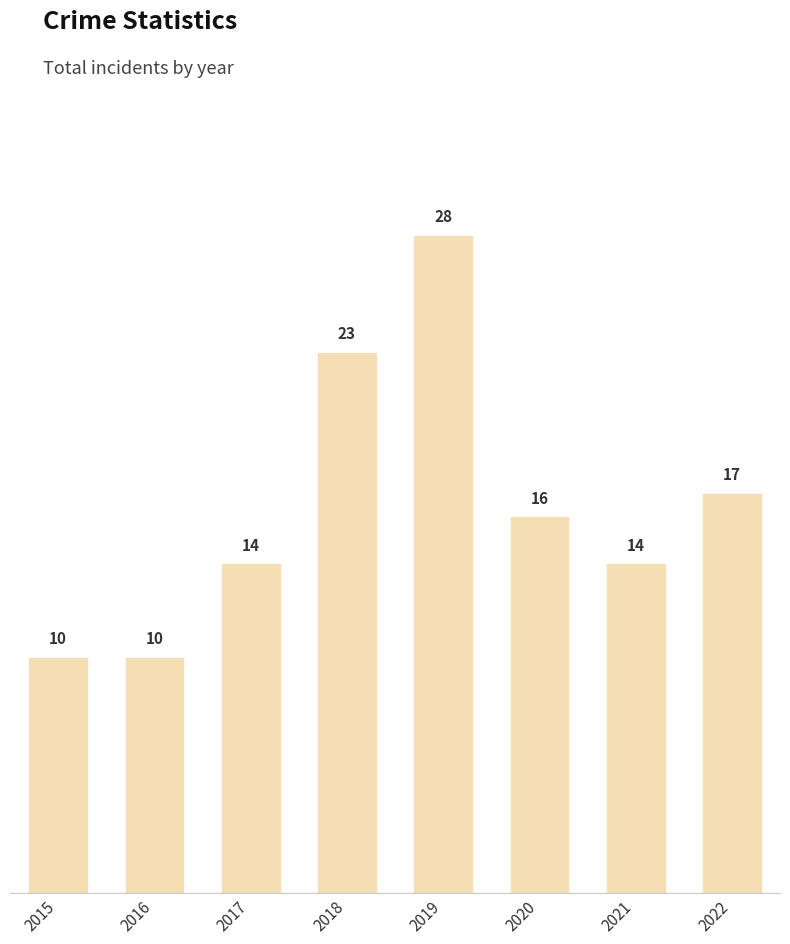

How many values are between 14 and 23?

5